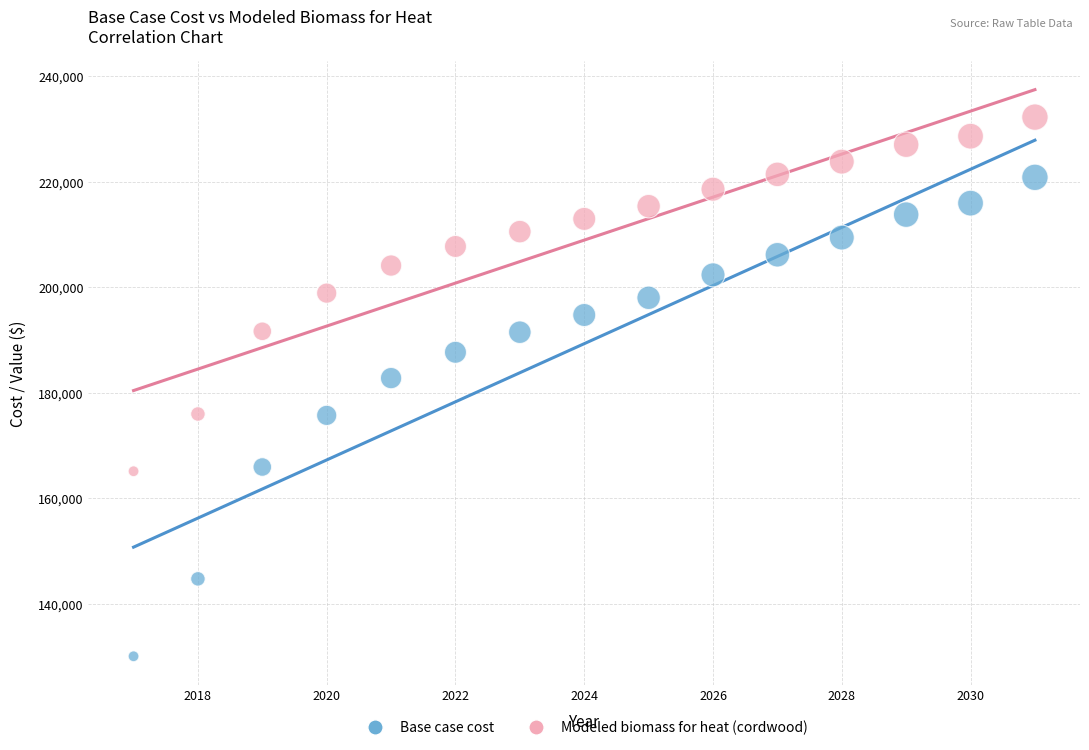

Which series has the widest spread of Y values?

Base case cost